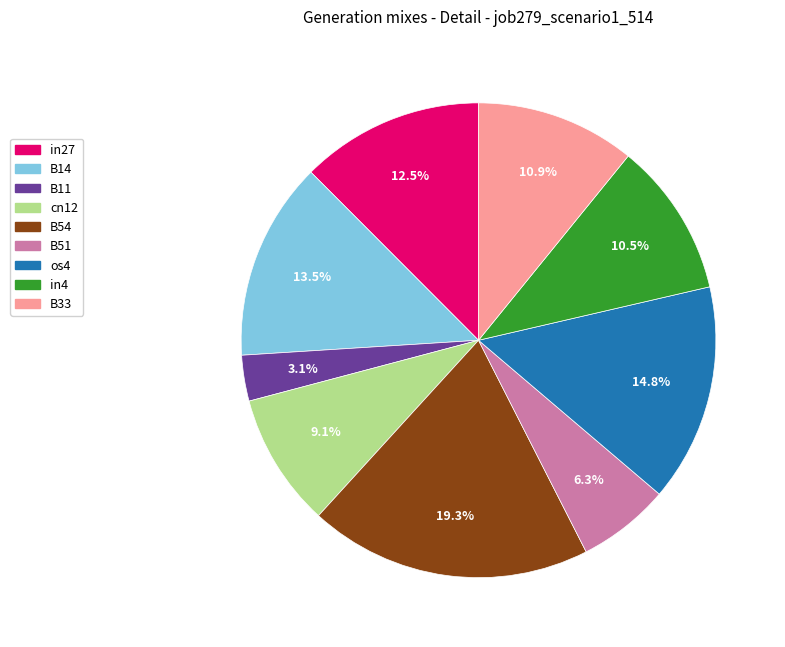

To the nearest percent, what portion does B11 represent?

3%